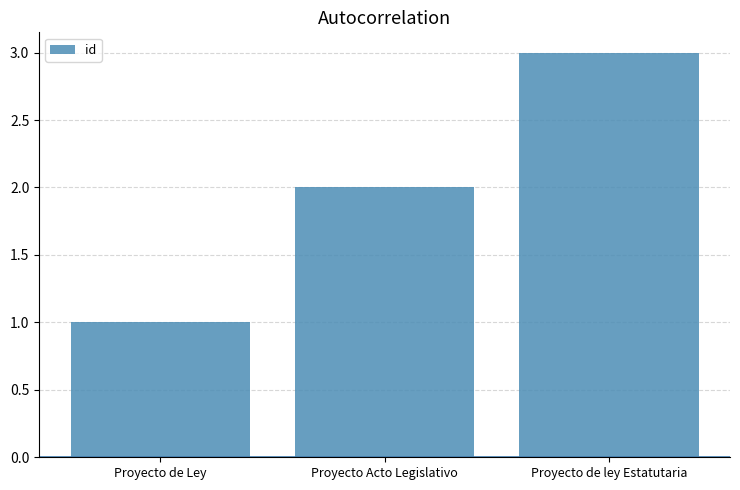

Reading right to left, transcribe all the data shown in this chart.

3	2	1